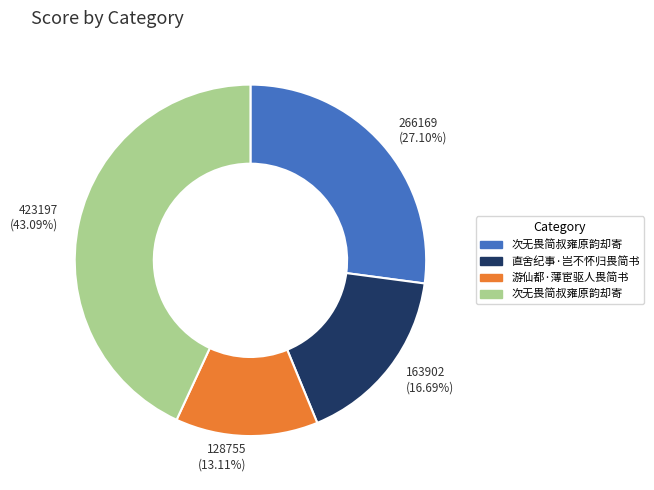

Which category has the biggest portion of the pie?

423197 (43.09%)